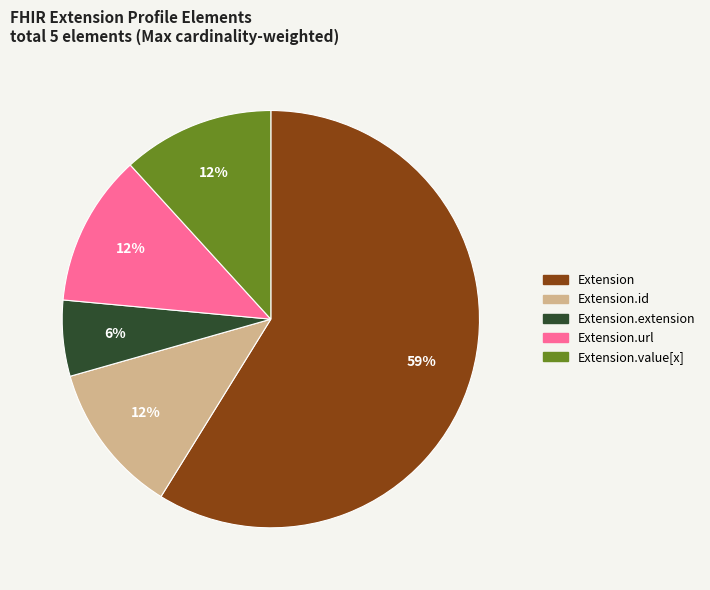

To the nearest percent, what is the average slice percentage?

20%